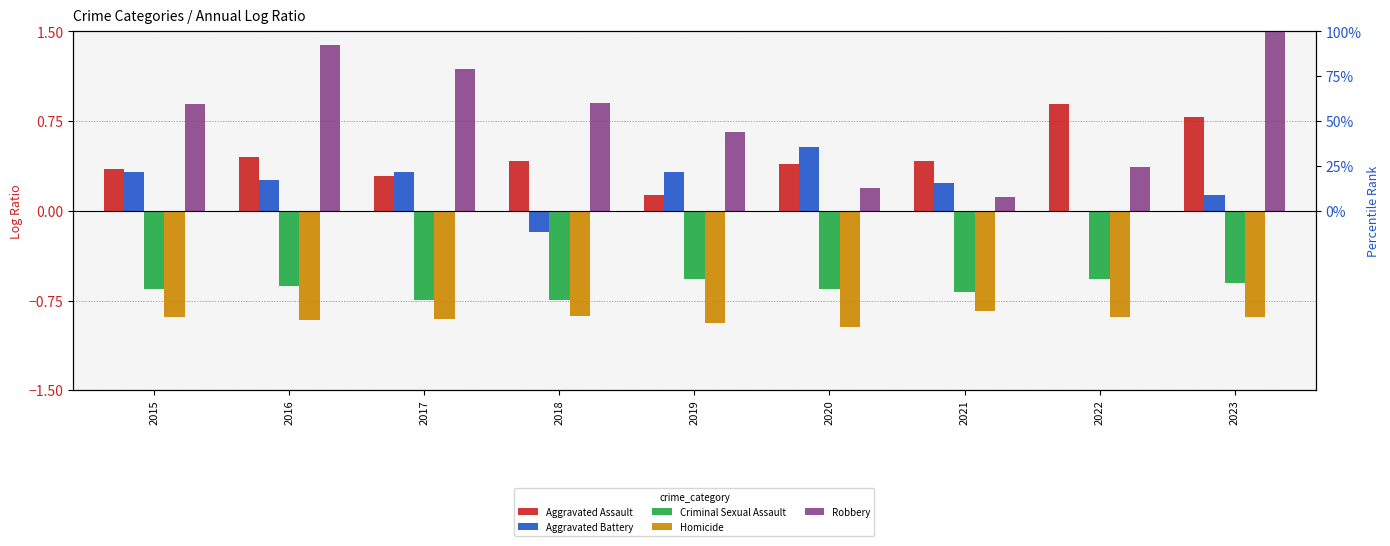

What are all the series names shown in the legend?

Aggravated Assault, Aggravated Battery, Criminal Sexual Assault, Homicide, Robbery